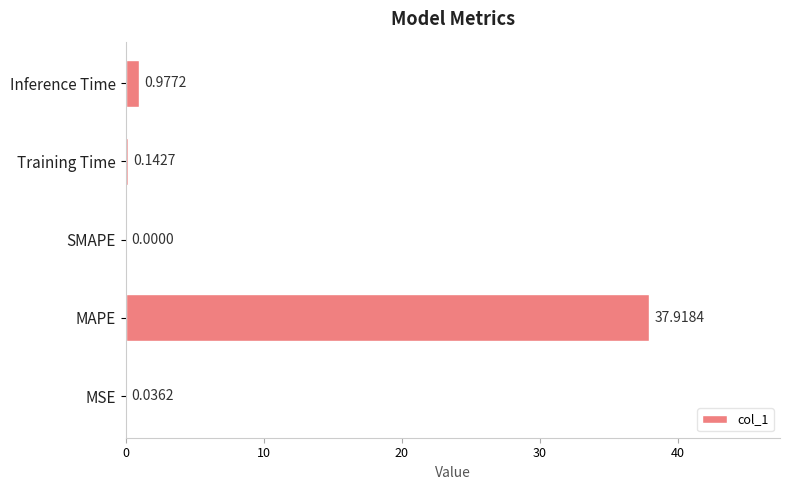

Between Training Time and Inference Time, which is larger?

Inference Time